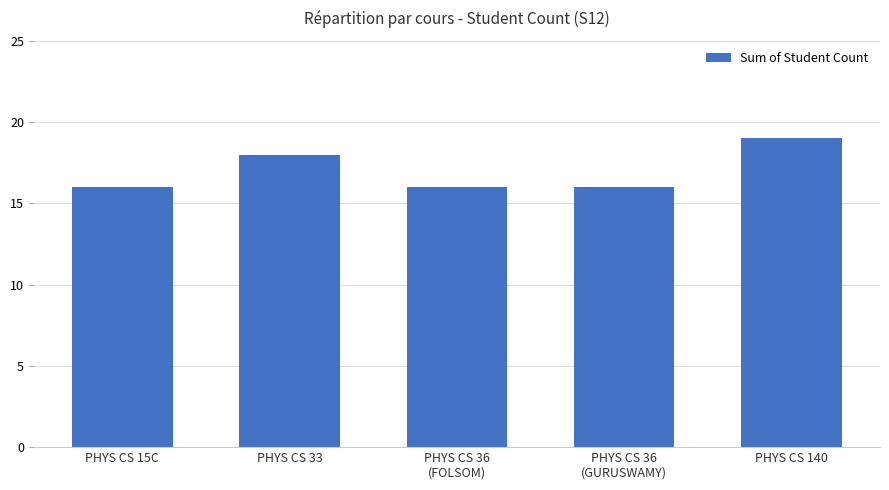

Are the bars grouped side by side (vs. stacked)?

No